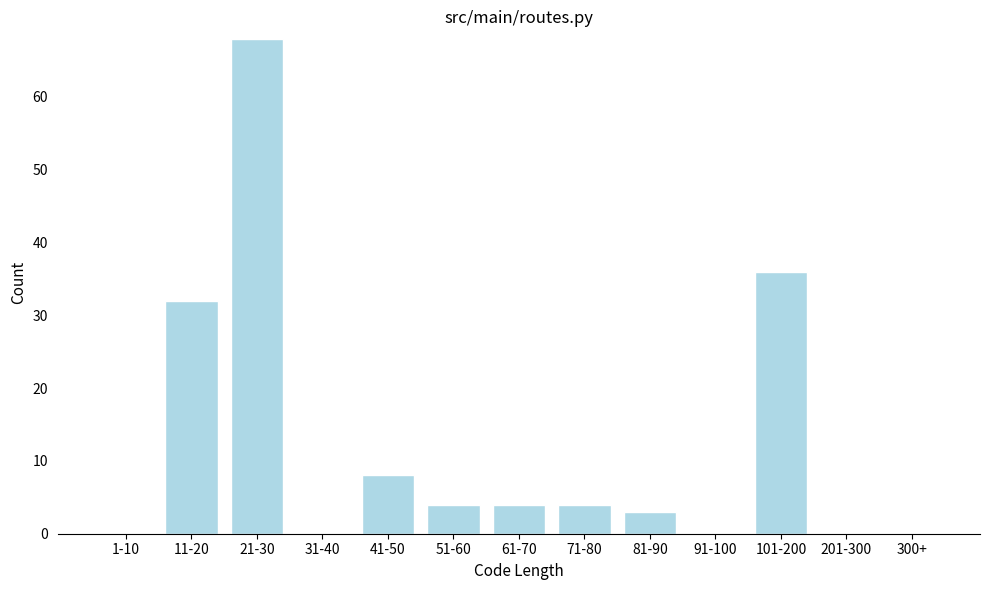

Reading left to right, list all the values displayed in this chart.

1-10=0	11-20=32	21-30=68	31-40=0	41-50=8	51-60=4	61-70=4	71-80=4	81-90=3	91-100=0	101-200=36	201-300=0	300+=0